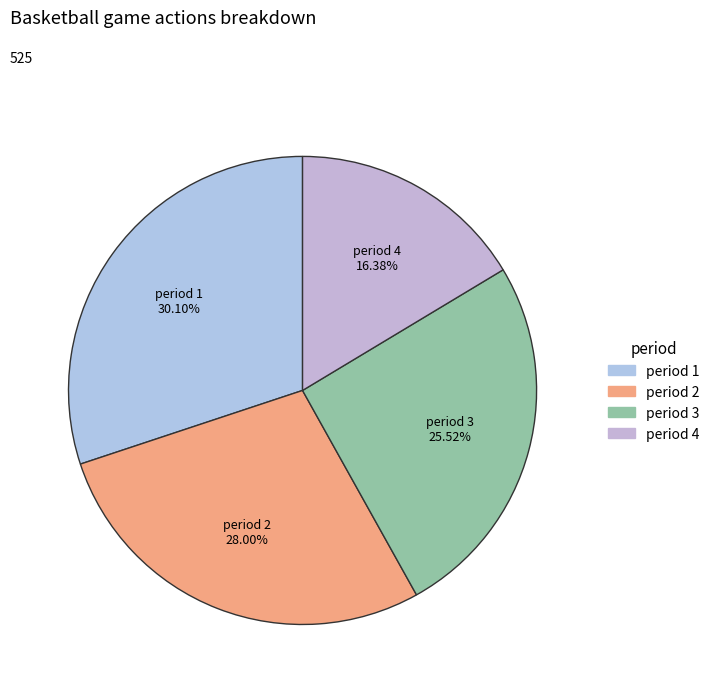

Which slice is the largest?

period 1